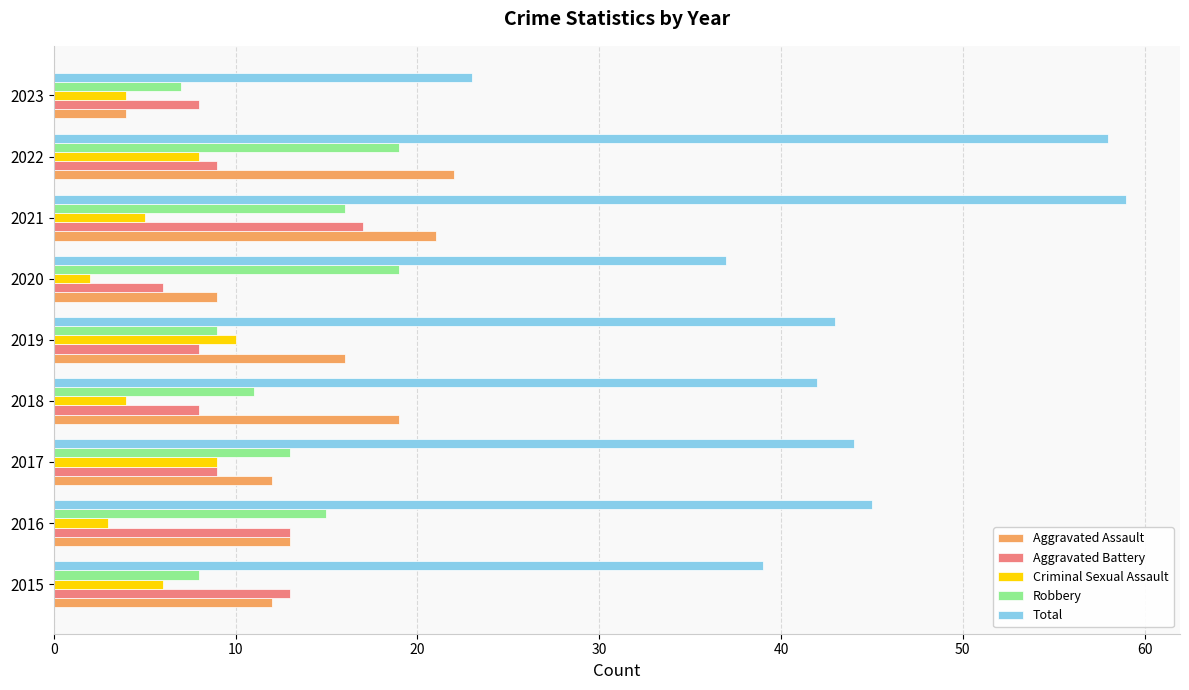

How many data points in Aggravated Assault are less than 13?

4